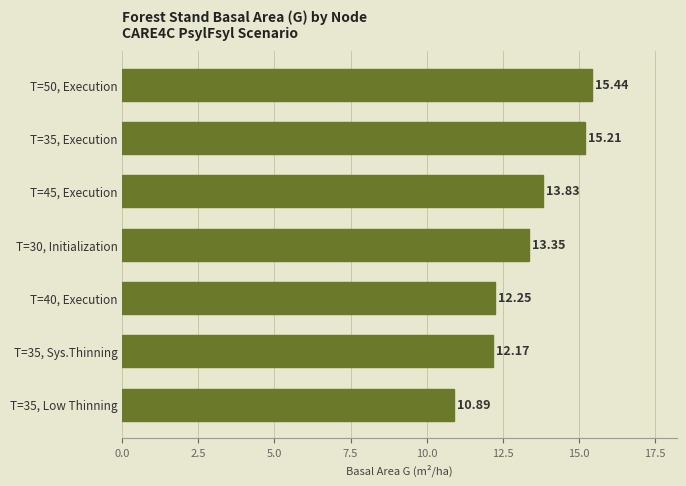

Rank the categories by value from highest to lowest.

T=50, Execution, T=35, Execution, T=45, Execution, T=30, Initialization, T=40, Execution, T=35, Sys.Thinning, T=35, Low Thinning